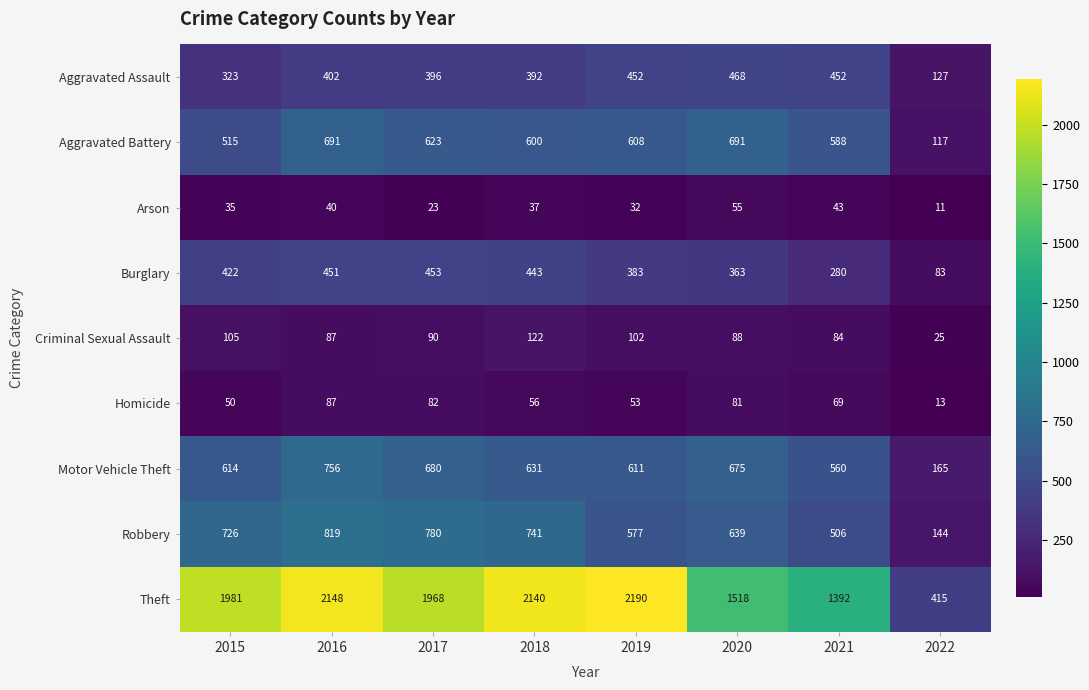

Read the Motor Vehicle Theft value at 2016.

756